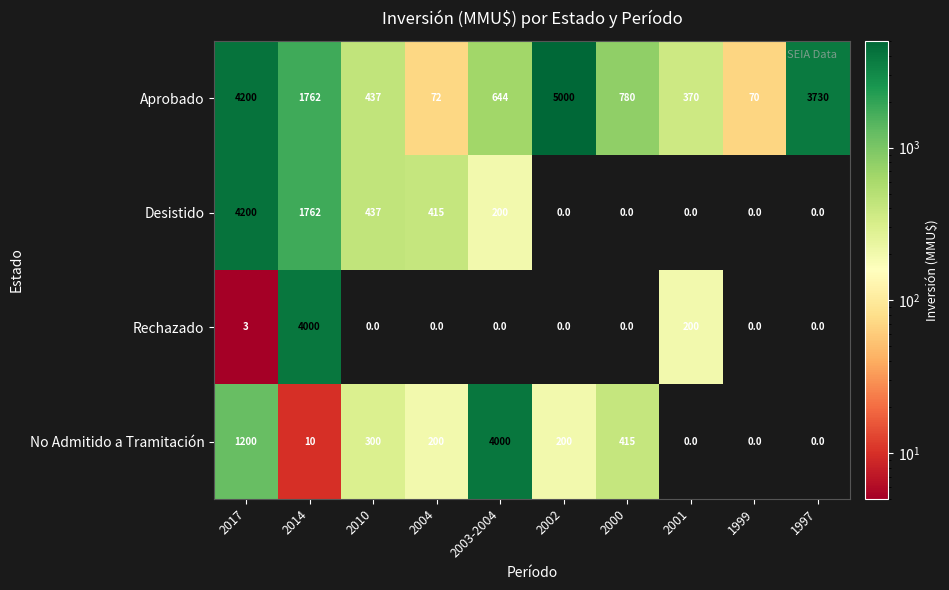

Rank the categories by Aprobado value from highest to lowest.

2002, 2017, 1997, 2014, 2000, 2003-2004, 2010, 2001, 2004, 1999